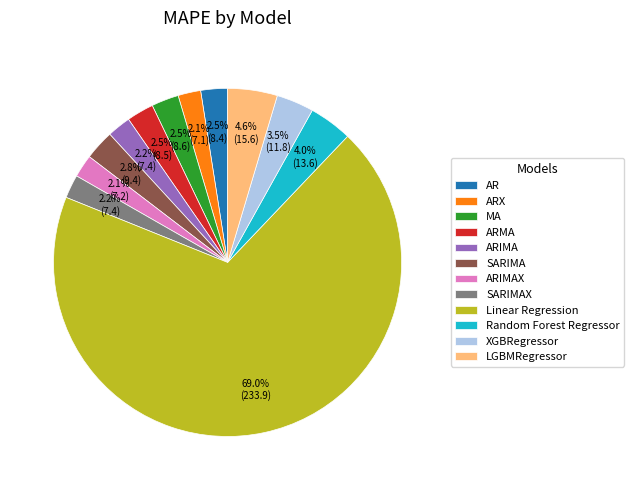

What is the total percentage of XGBRegressor and Random Forest Regressor?

7.5%